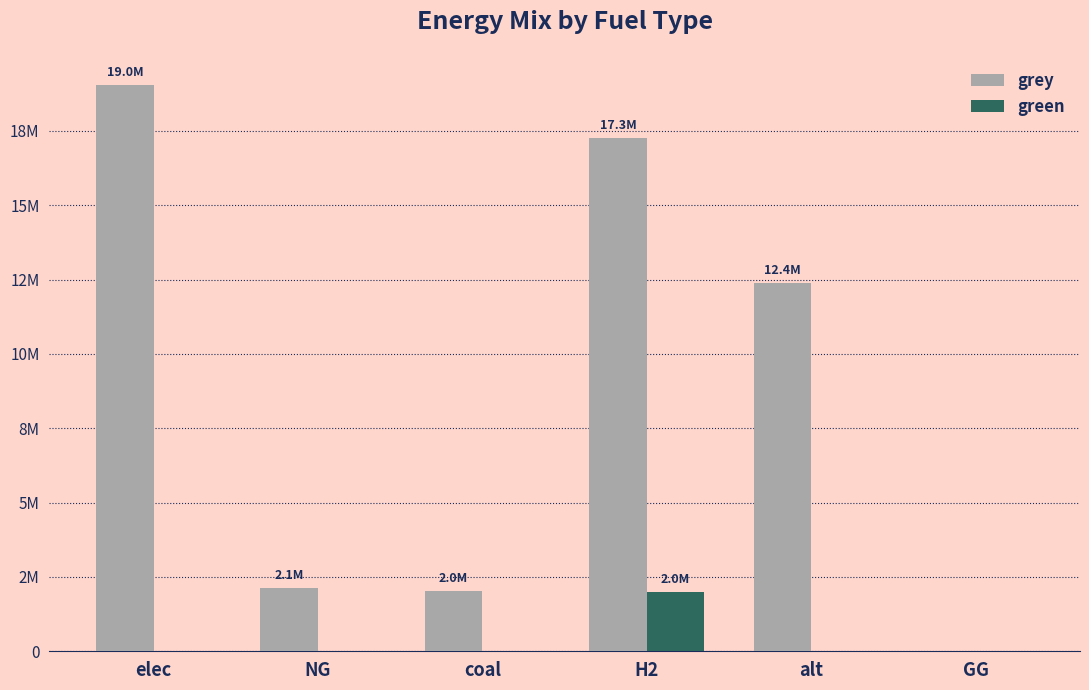

What is the average value of the green series?

333333.3